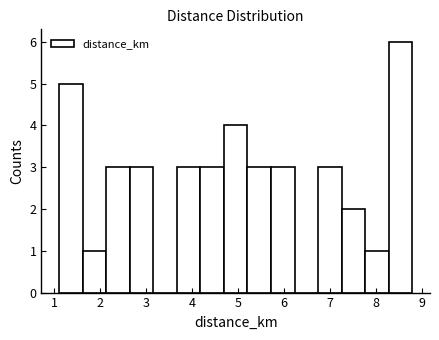

Reading left to right, list every bar in this chart as the range it spans on the x-axis followed by its height. Neither the bar edges nor the heights are printed on the chart, so give them approximately, as read against the axes.

1.1 to 1.6: 5
1.6 to 2.1: 1
2.1 to 2.6: 3
2.6 to 3.2: 3
3.2 to 3.7: 0
3.7 to 4.2: 3
4.2 to 4.7: 3
4.7 to 5.2: 4
5.2 to 5.7: 3
5.7 to 6.2: 3
6.2 to 6.7: 0
6.7 to 7.3: 3
7.3 to 7.8: 2
7.8 to 8.3: 1
8.3 to 8.8: 6